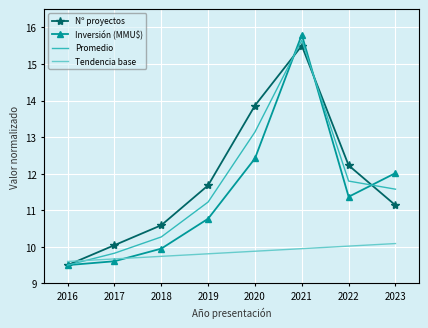

Rank the series by their maximum value, from lowest to highest.

Tendencia base, Nº proyectos, Promedio, Inversión (MMU$)